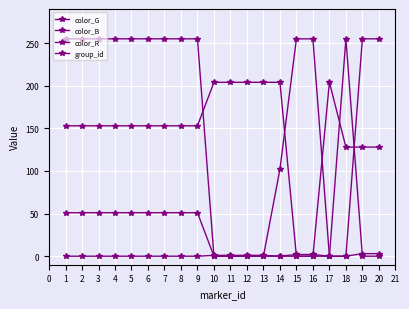

At how many categories does at least one series exceed 220?

14